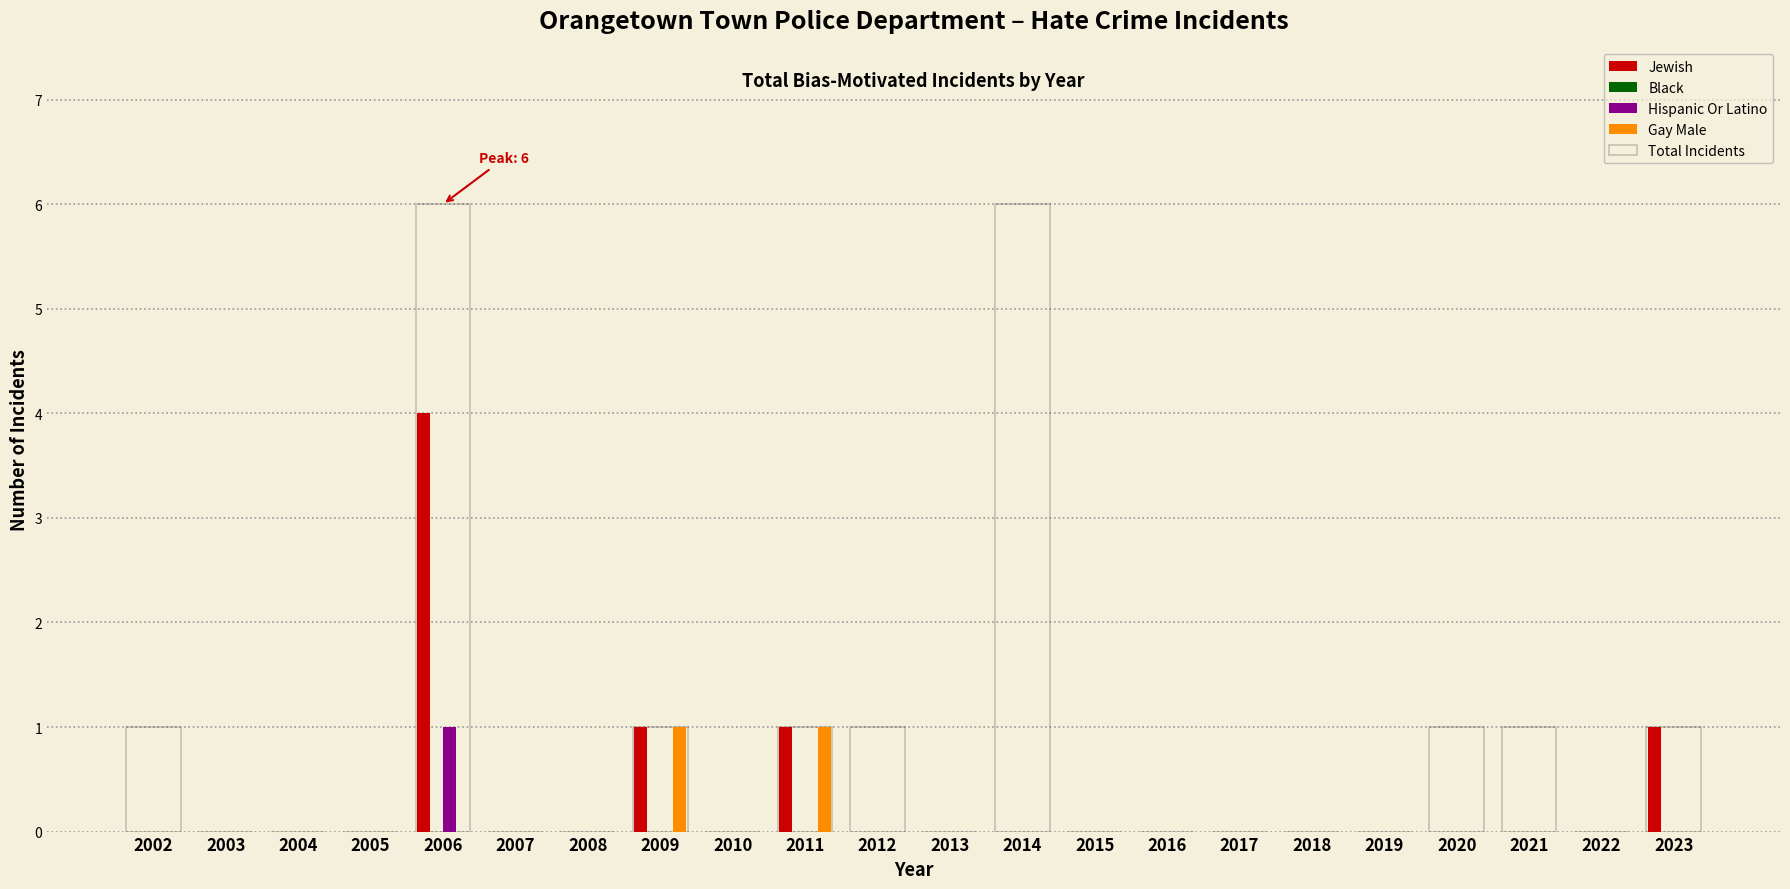

Is the value of Gay Male at 2005 greater than the value of Jewish at 2006?

No